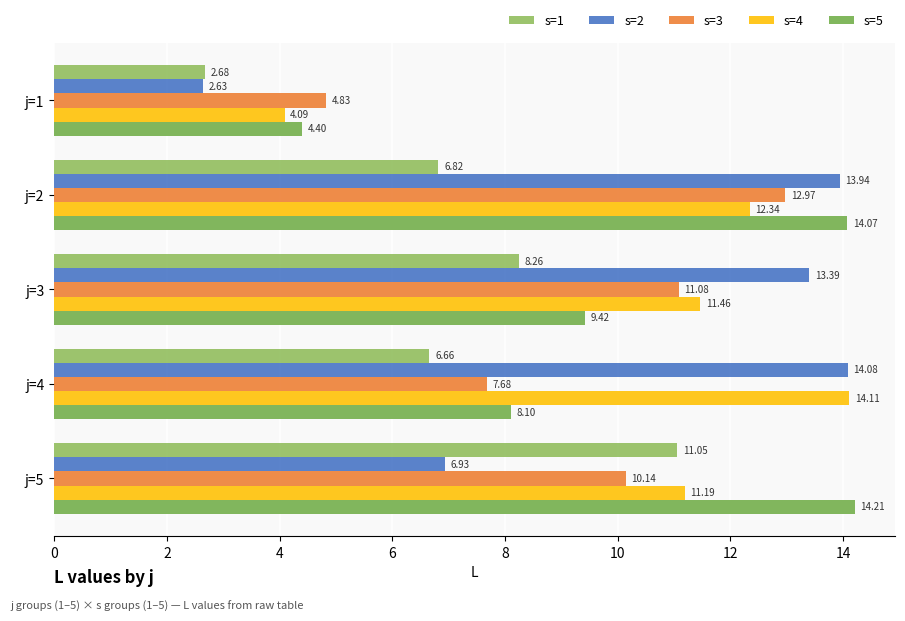

What are all the series names shown in the legend?

s=1, s=2, s=3, s=4, s=5